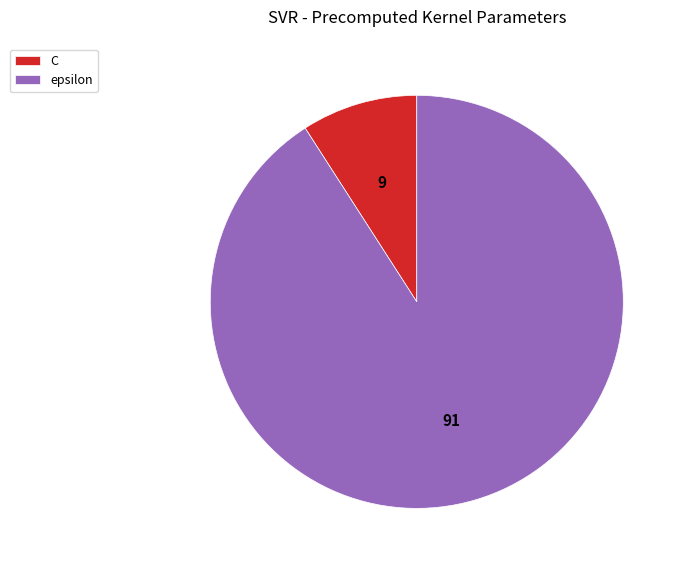

What is the smallest slice in the pie chart?

C